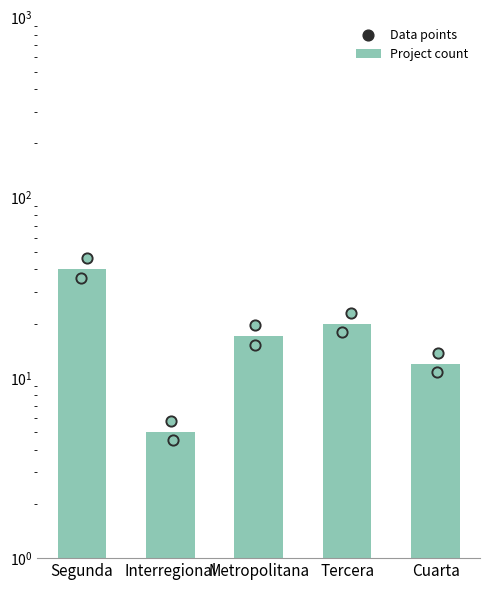

What is the ratio of the value at Metropolitana to the value at Interregional?

3.4